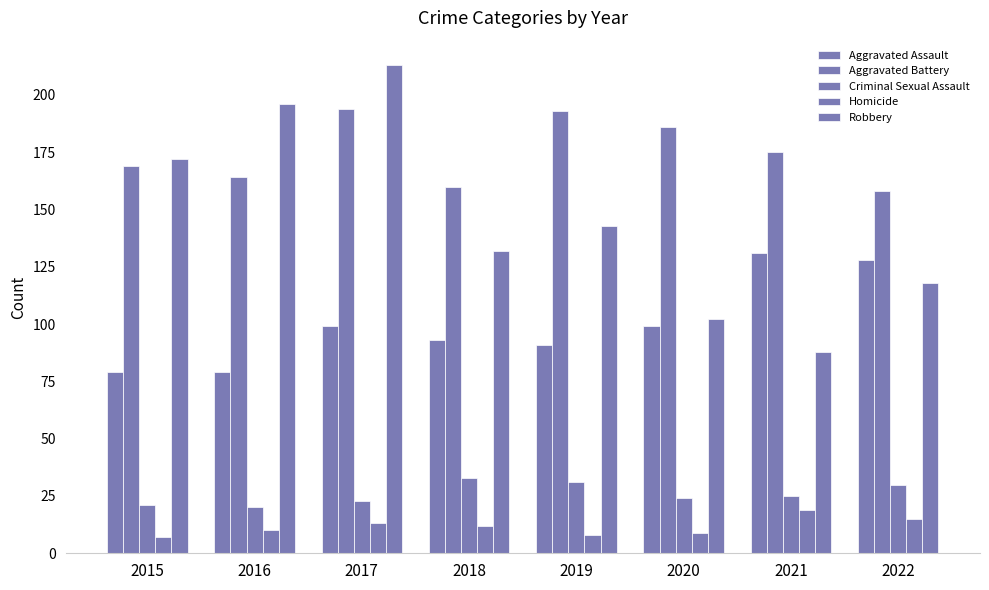

How many data points does each series have?

8